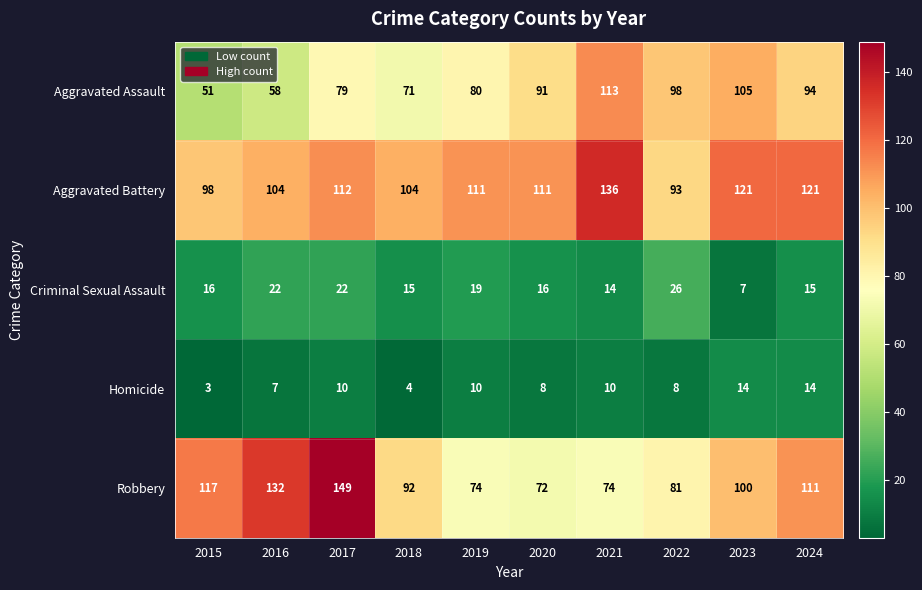

What is the spread (max minus min) of values at 2023?

114